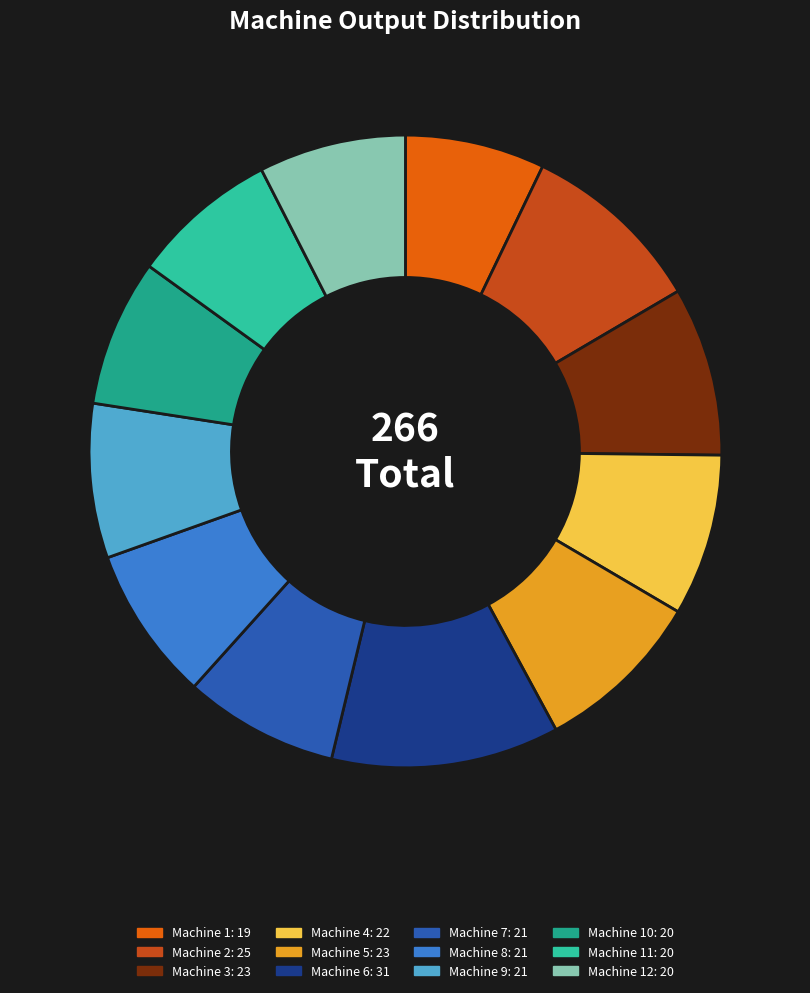

Does any single category account for the majority?

No